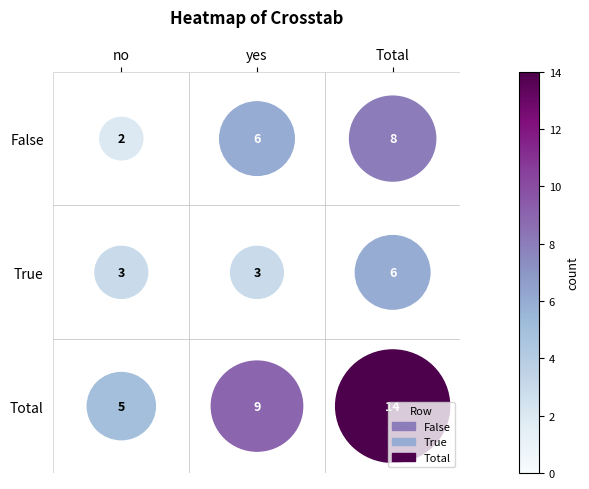

Which series has the largest range (max minus min)?

False